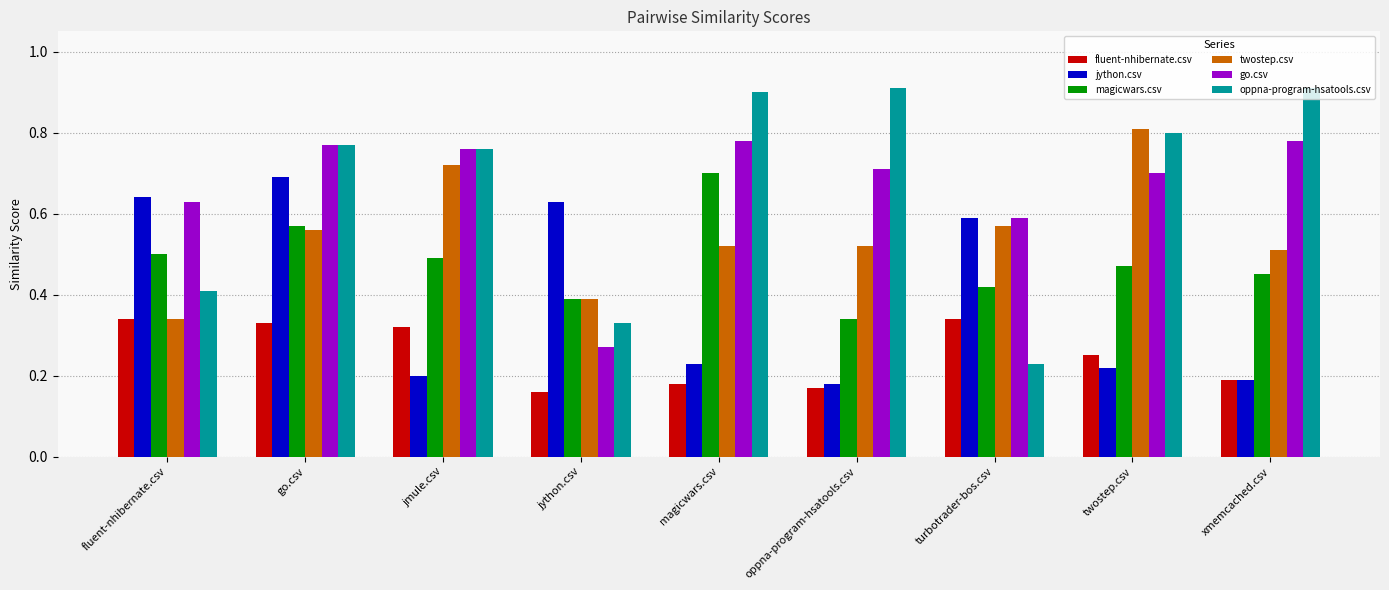

Which series has the widest spread of values?

oppna-program-hsatools.csv